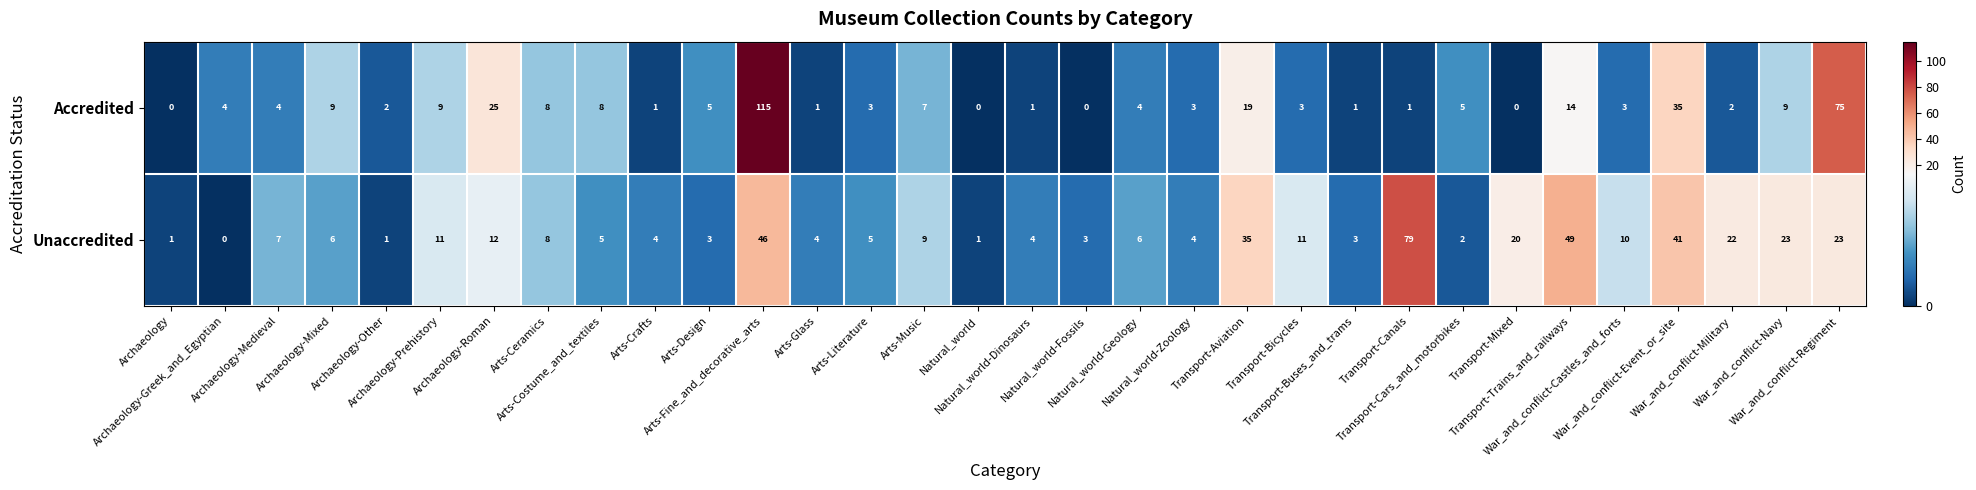

How many data points in Accredited are less than 4?

15